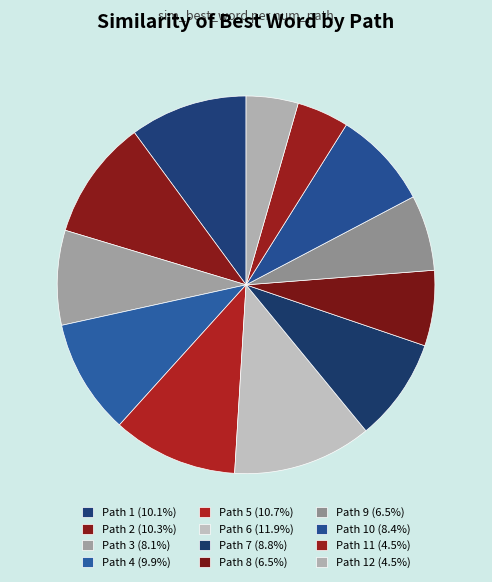

Does any single category account for the majority?

No